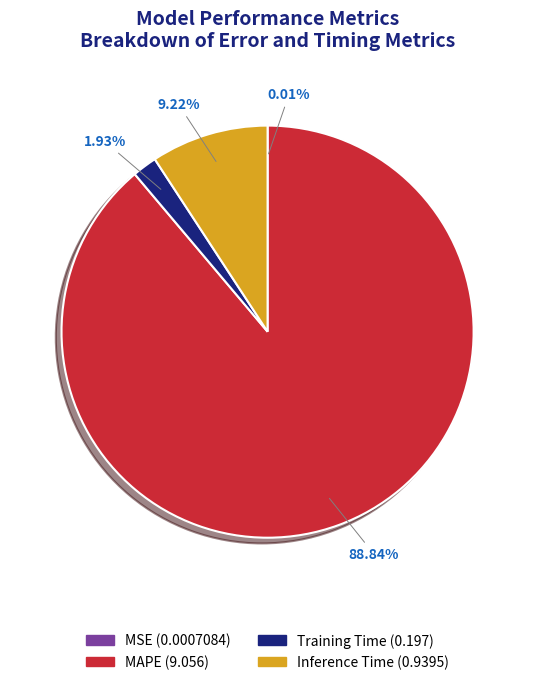

Between Inference Time (0.9395) and MAPE (9.056), which is larger?

MAPE (9.056)